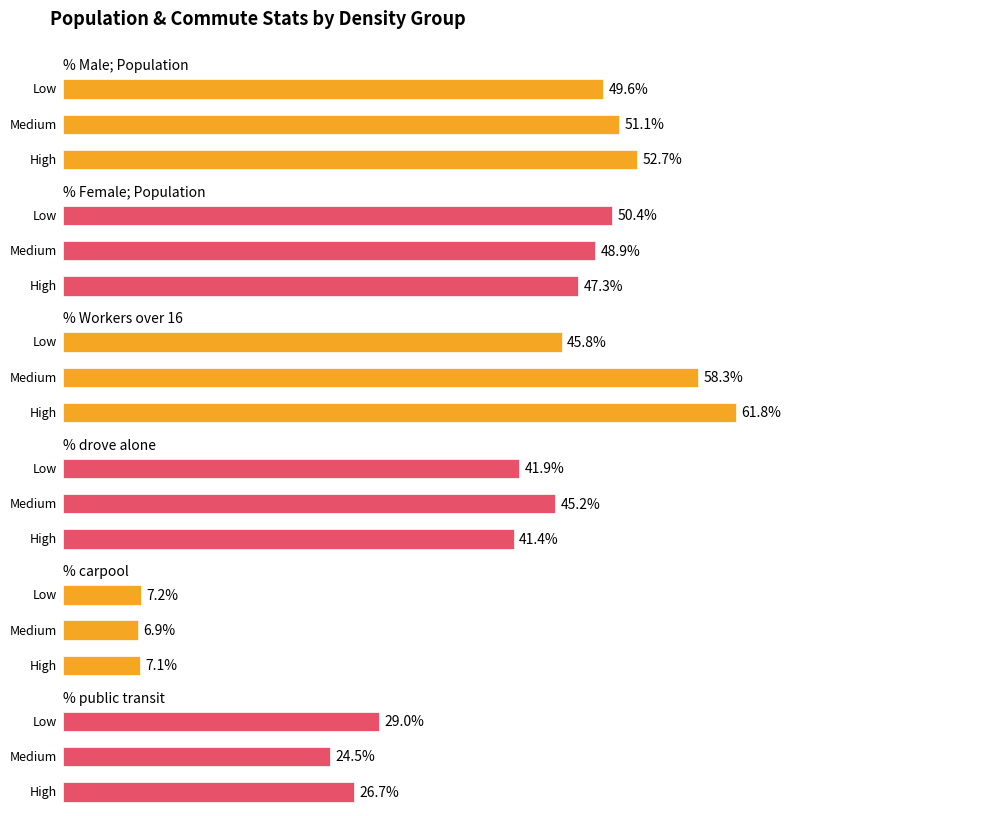

Is the value of % Female; Population at 2 greater than the value of % carpool at 2?

Yes